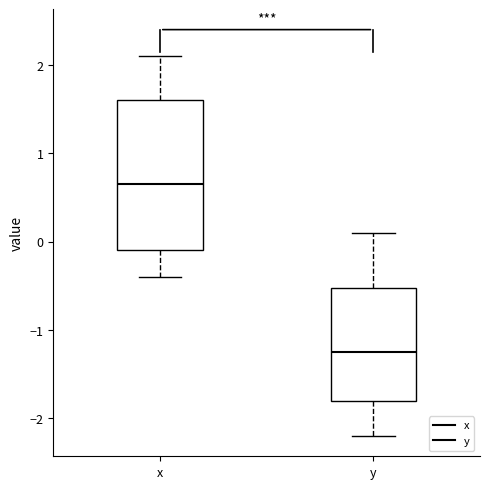

Reading left to right, read every box against the y-axis: the position of its median line, the range the box covers, and the ends of its whiskers. The values are not printed on the chart, so give them approximately, as read against the axis.

x: median 0.7, box -0.1 to 1.6, whiskers -0.4 to 2.1
y: median -1.2, box -1.8 to -0.5, whiskers -2.2 to 0.1